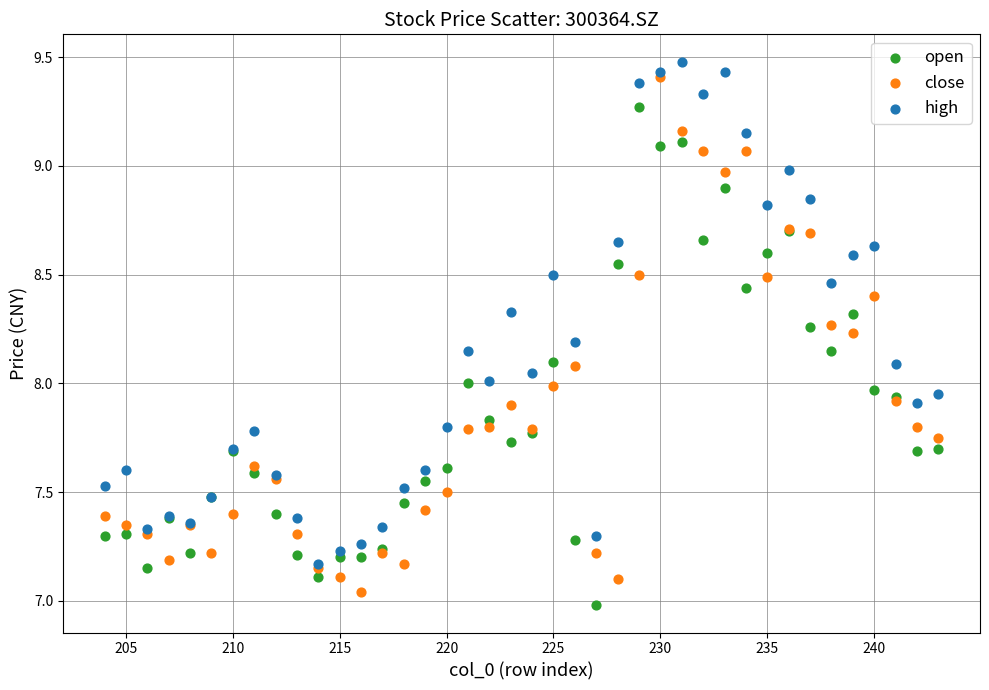

Which series reaches the minimum Y coordinate?

open